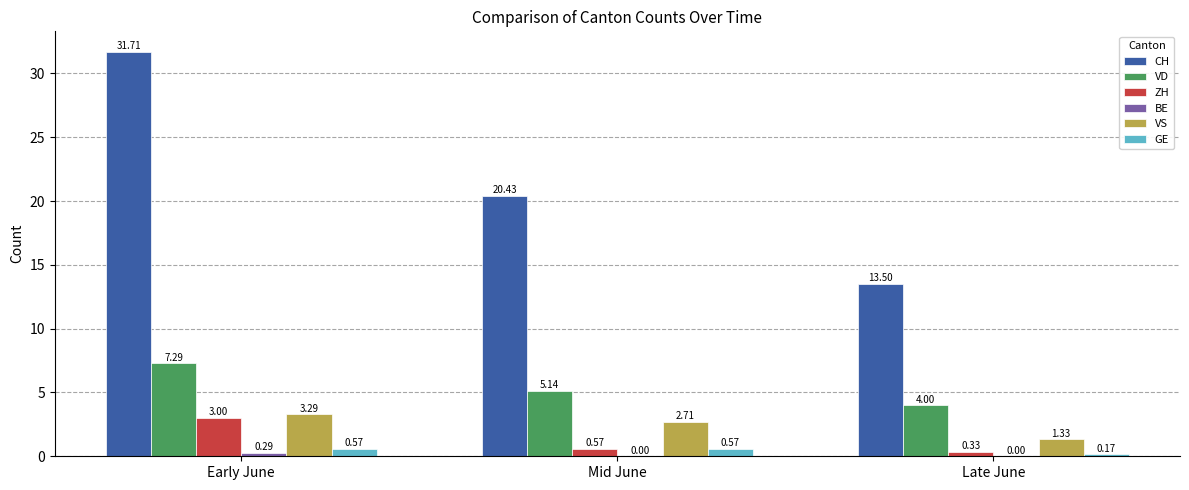

What value does the CH series have at Late June?

13.5